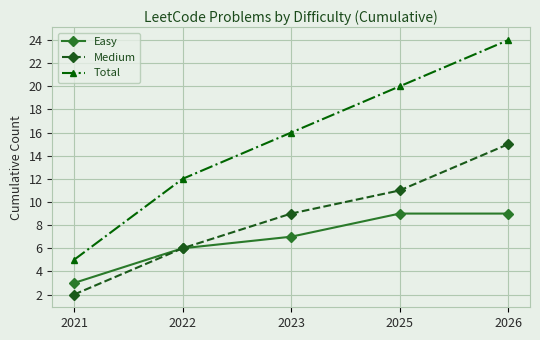

What is the difference between the maximum and minimum values in the Easy series?

6